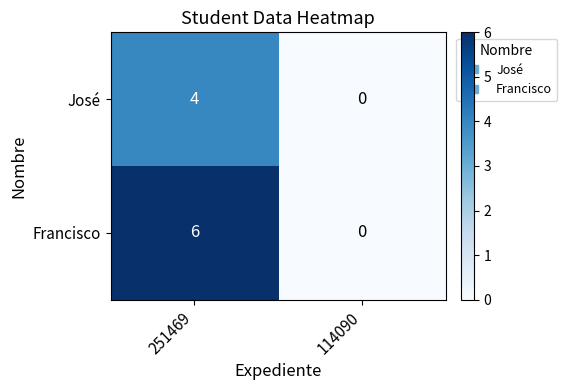

Which series has the largest total across all categories?

Francisco